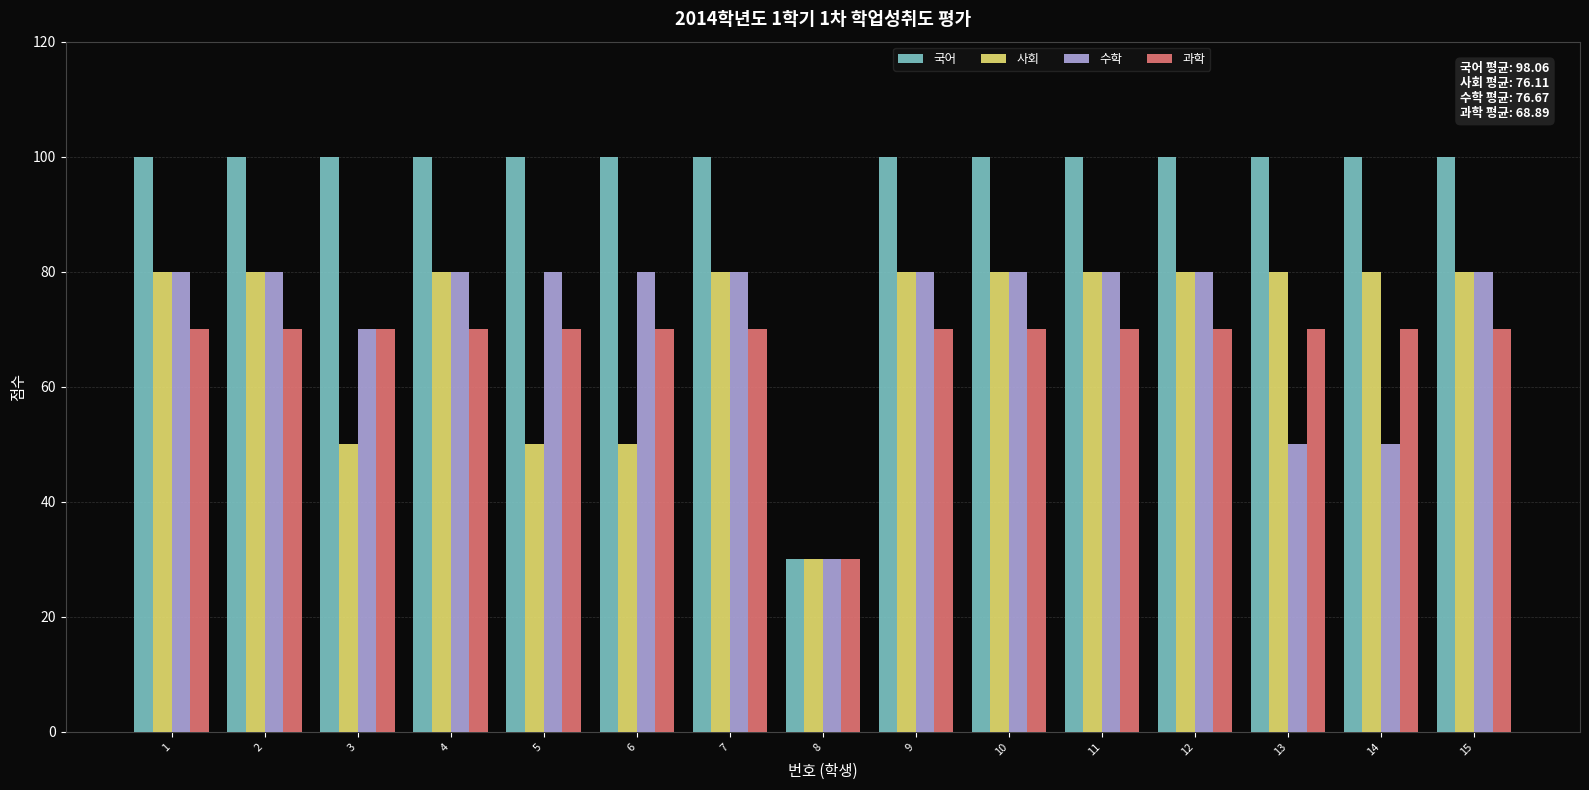

The 사회 series shows 33 at 12. True or false?

False